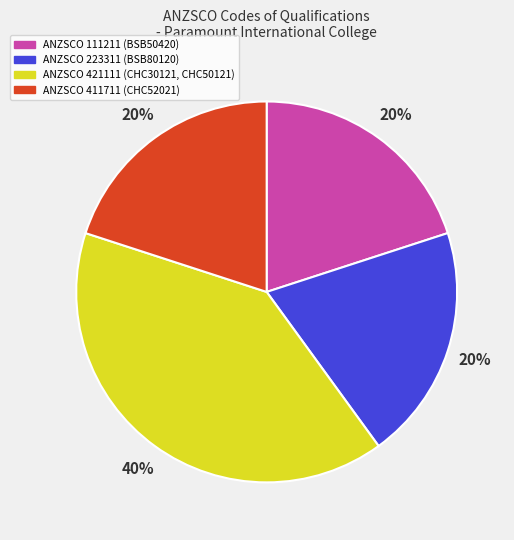

Approximately how many times larger is the value at ANZSCO 111211 (BSB50420) compared to ANZSCO 411711 (CHC52021)?

1.0